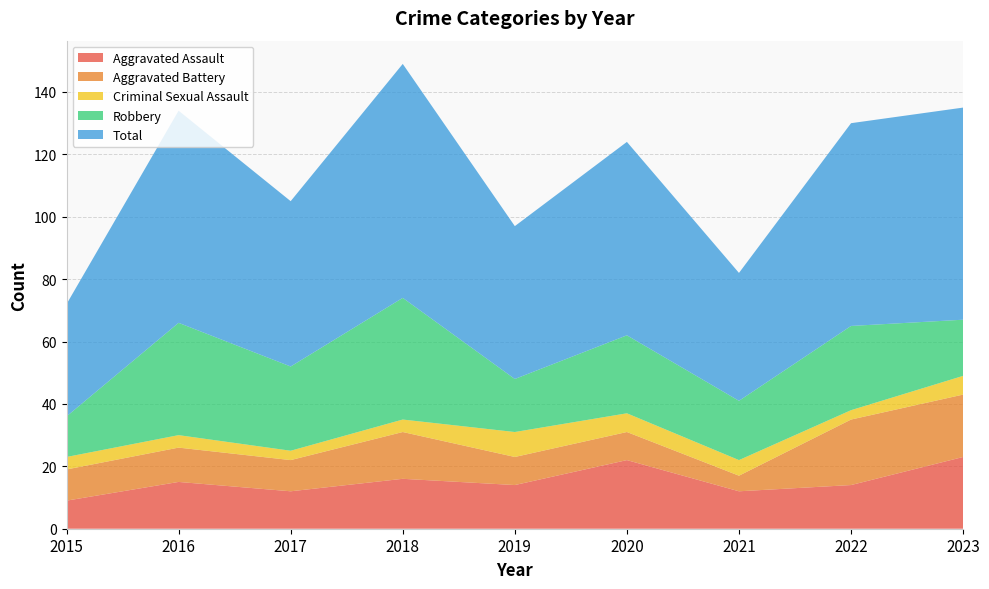

Reading right to left, what are all the values shown in this chart?

Aggravated Assault: 23	14	12	22	14	16	12	15	9
Aggravated Battery: 20	21	5	9	9	15	10	11	10
Criminal Sexual Assault: 6	3	5	6	8	4	3	4	4
Robbery: 18	27	19	25	17	39	27	36	13
Total: 68	65	41	62	49	75	53	68	36